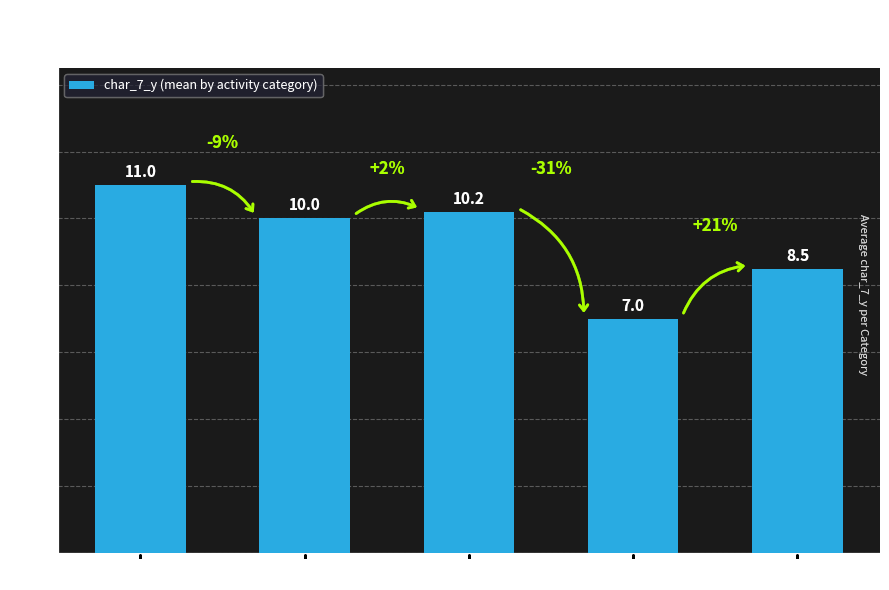

Read the value at Category 3.

10.2